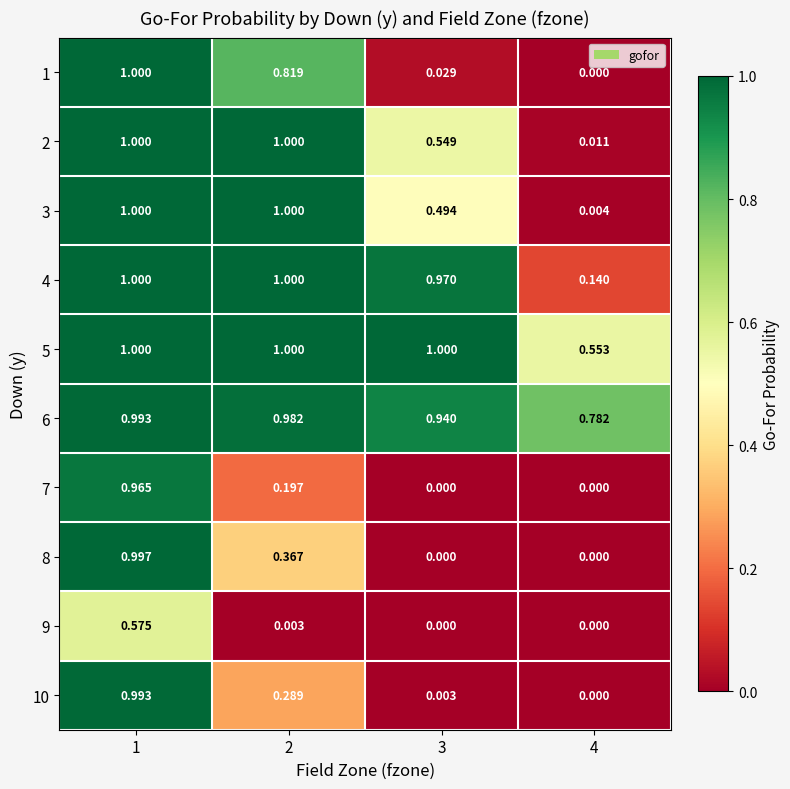

Is the value of 5 at 4 greater than the value of 3 at 2?

No